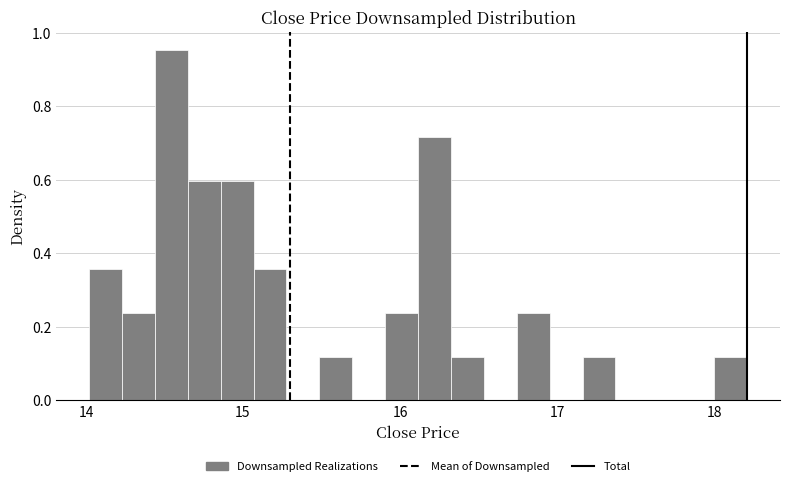

Around what value on the x-axis is the tallest bar? Give the approximate position of its centre, as read against the axis.

14.5